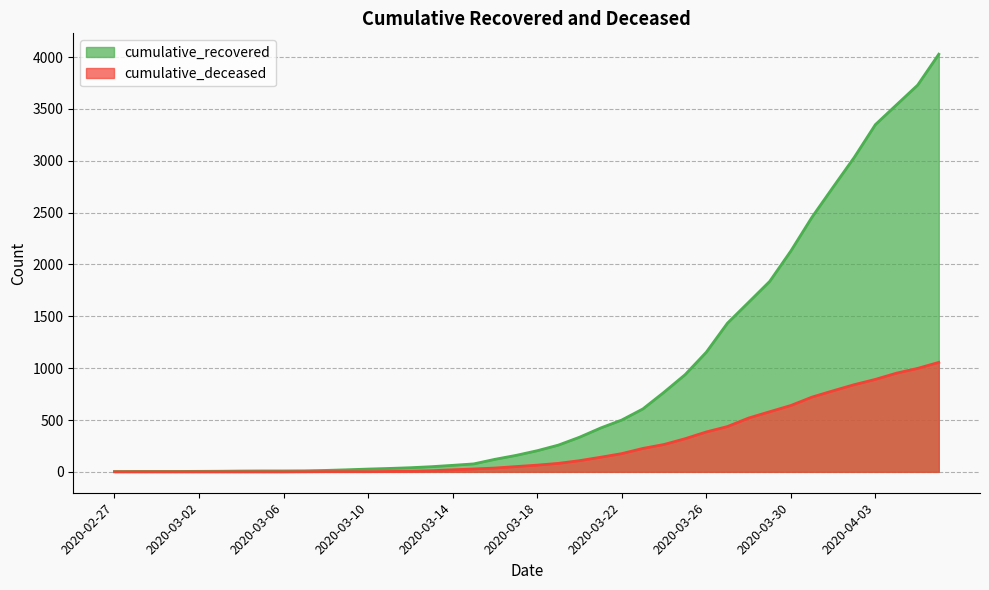

At which label is cumulative_recovered closest to 2015?

2020-03-30